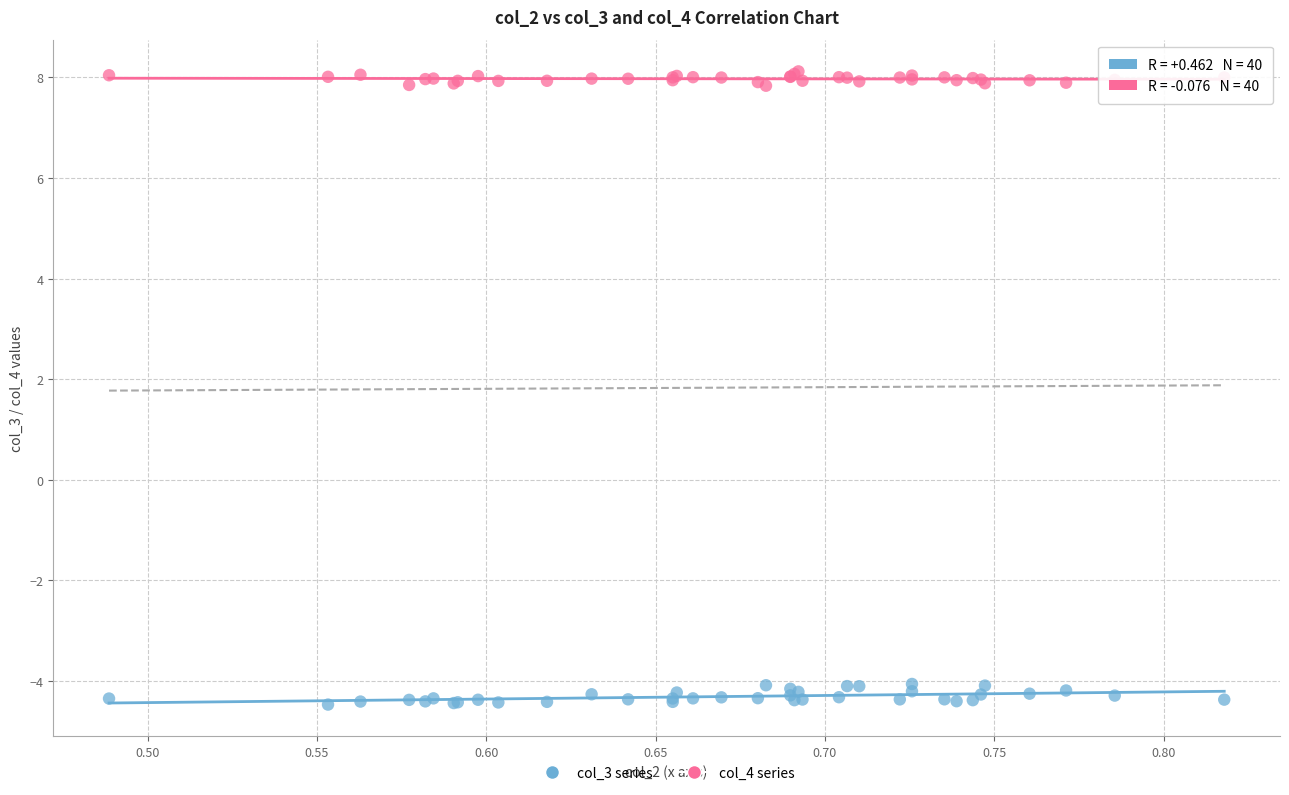

What is the X range (max minus min) for the scatter plot?

0.3